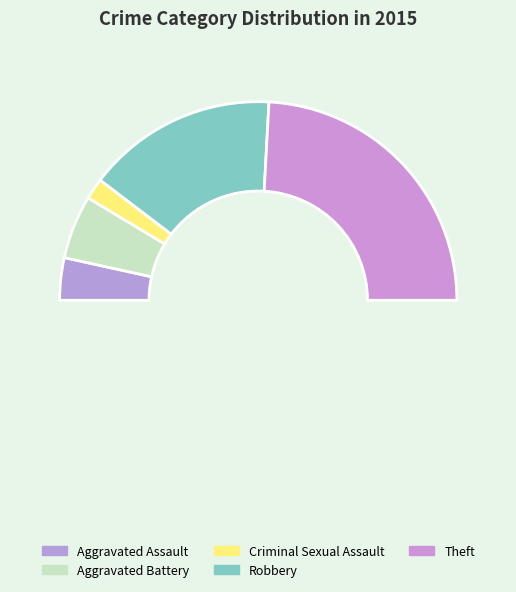

To the nearest percent, what portion does Aggravated Assault represent?

7%